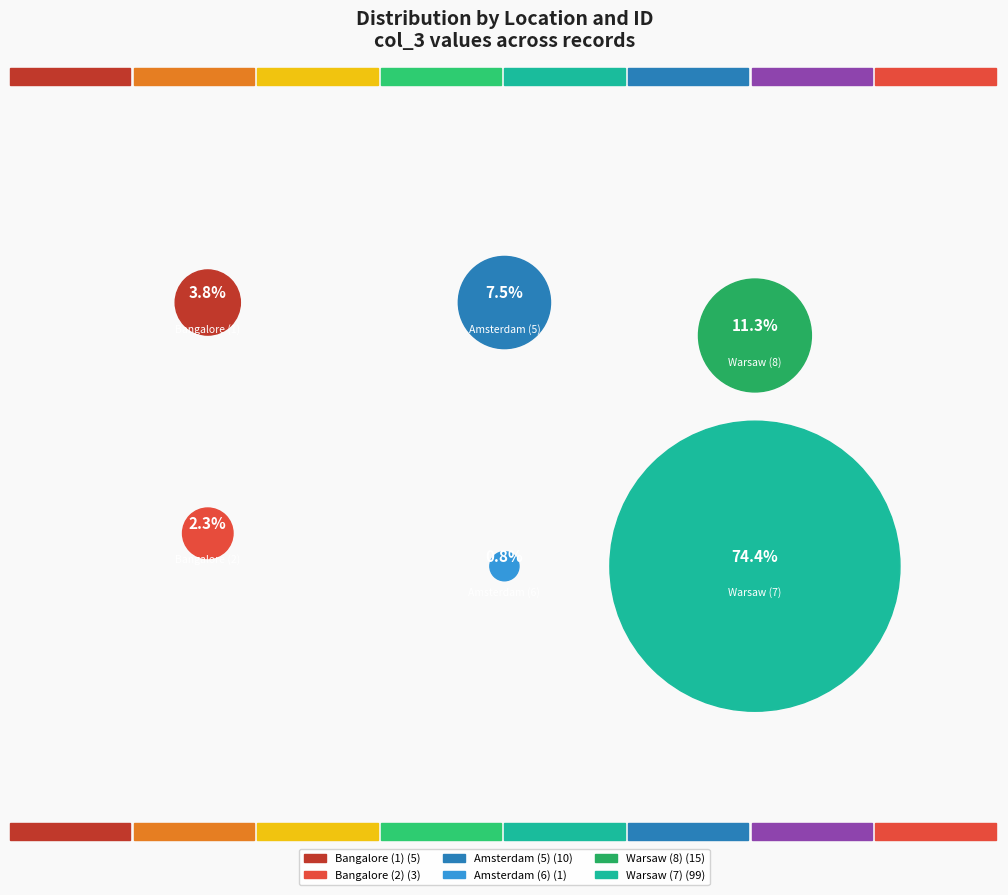

Which category has the biggest portion of the pie?

Warsaw (7)